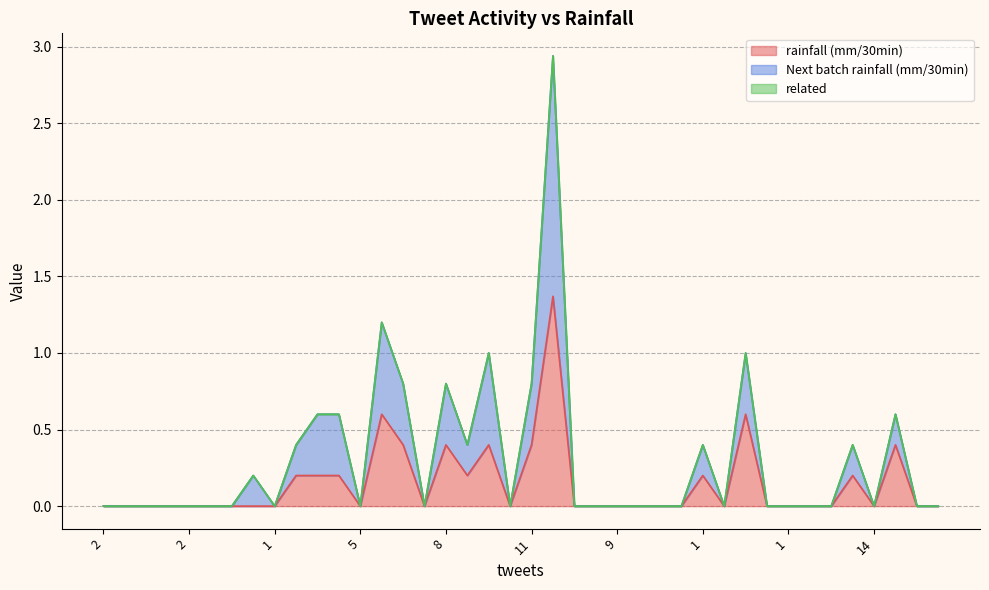

At which category does the chart reach its minimum across all series?

2